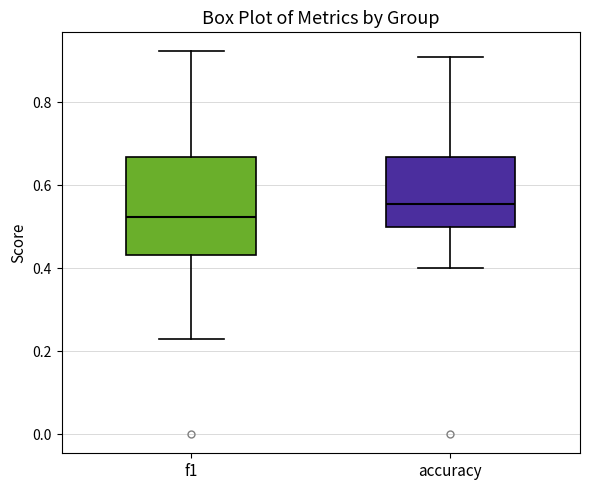

Which box is the tallest, from its lower edge to its upper edge?

f1